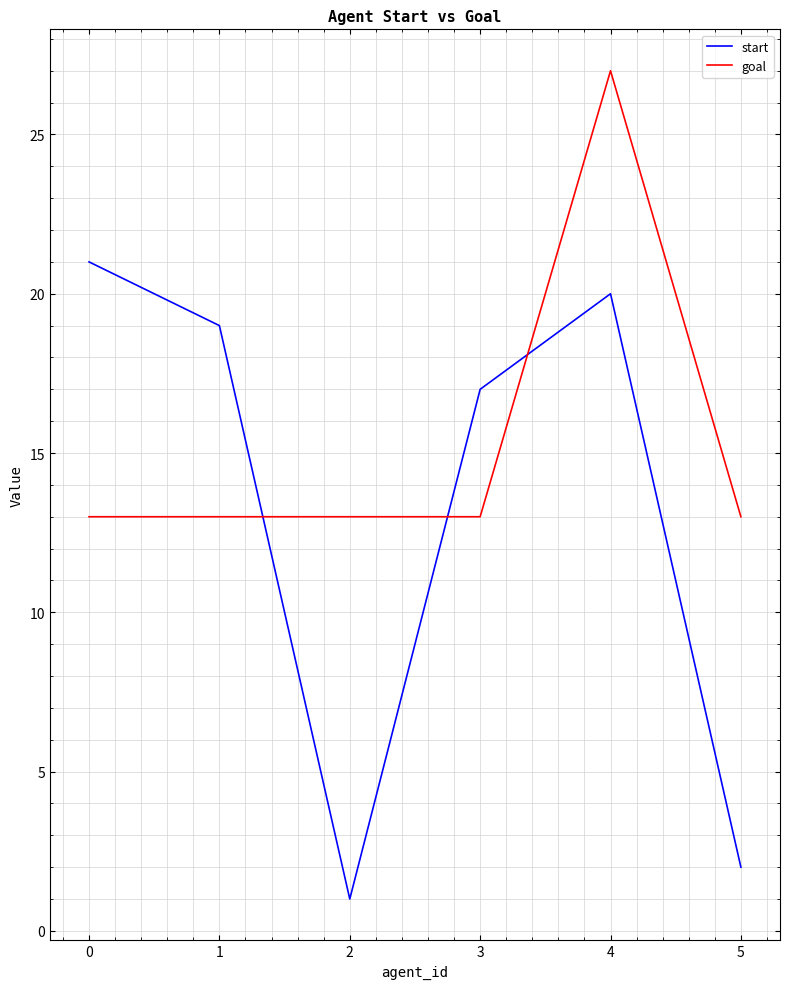

True or false: goal has a value of 13 at 3.

True